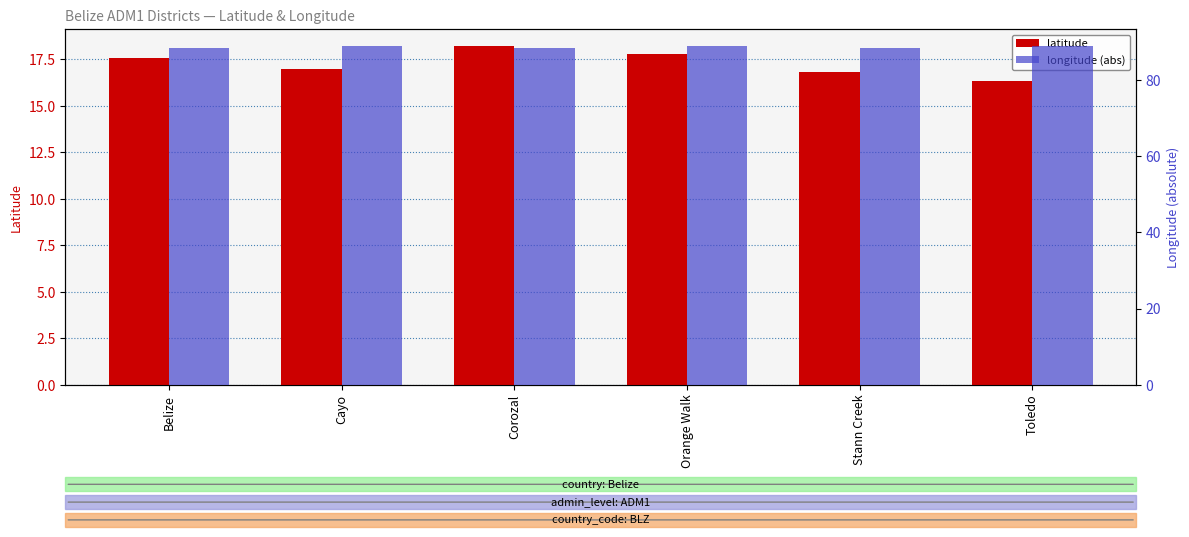

List the labels in order of longitude (abs) value, smallest first.

Corozal, Belize, Stann Creek, Orange Walk, Toledo, Cayo